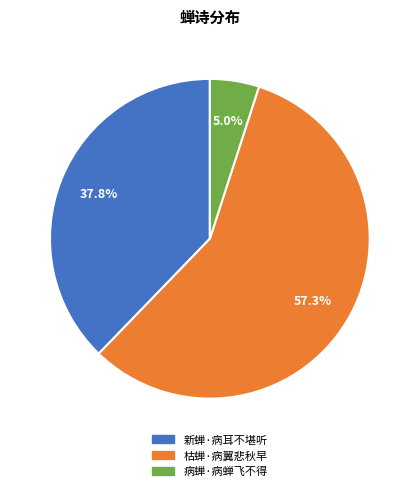

Between 病蝉·病蝉飞不得 and 枯蝉·病翼悲秋早, which is larger?

枯蝉·病翼悲秋早